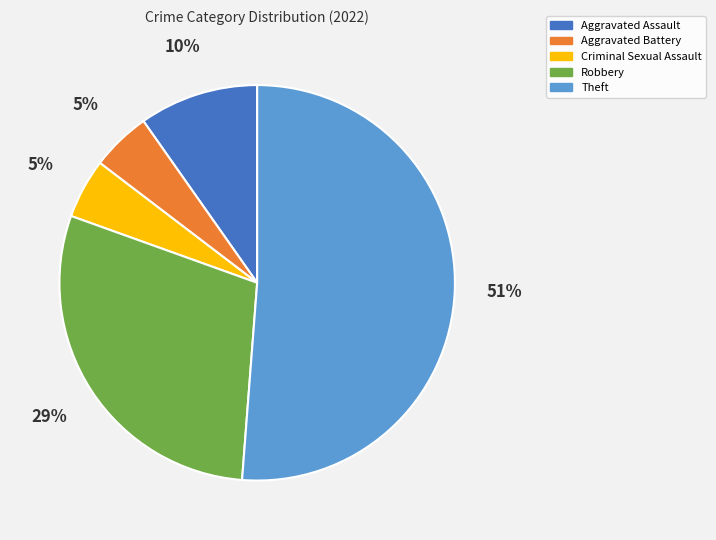

To the nearest percent, what portion does Aggravated Battery represent?

5%